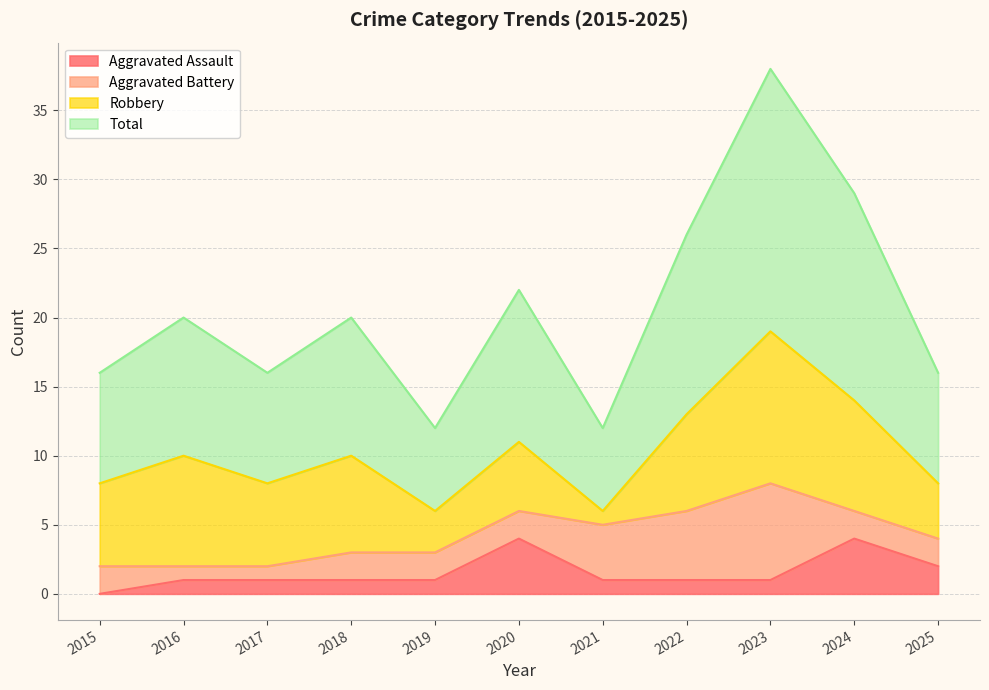

True or false: Aggravated Assault and Total cross at least once.

False